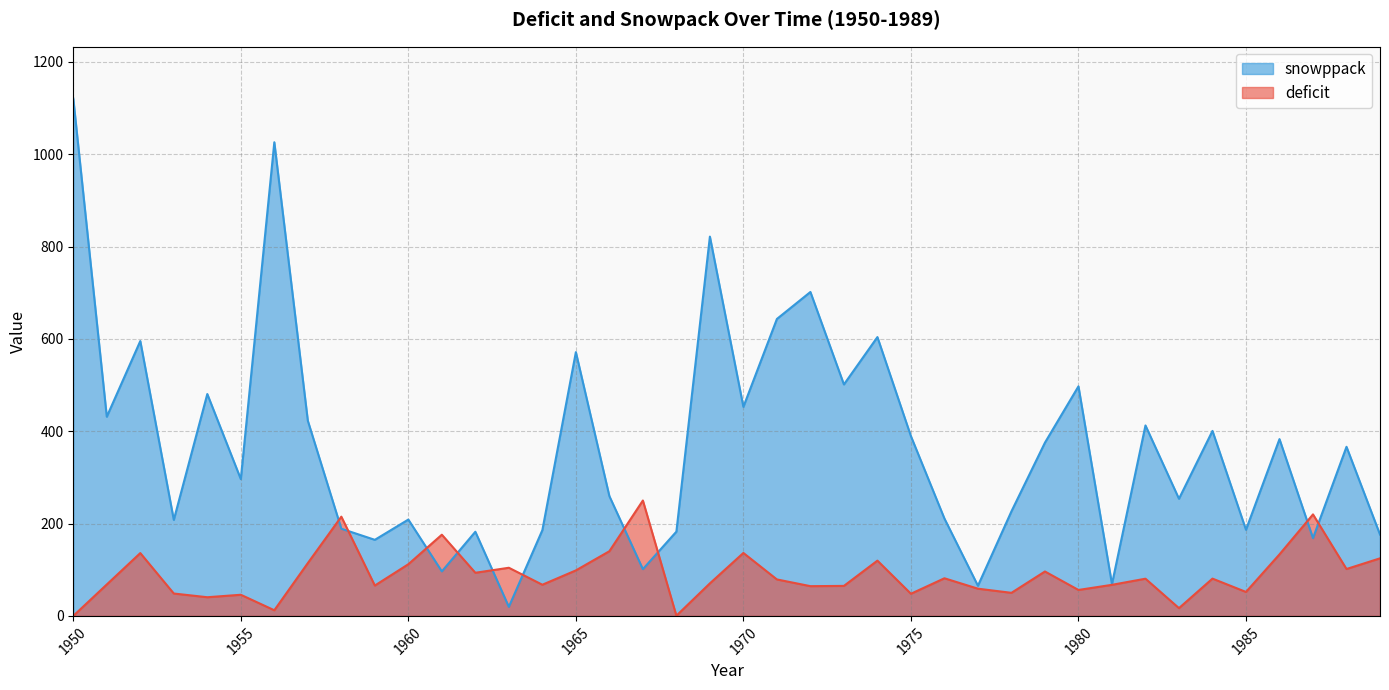

What is the value of the deficit point at the 20th from the left?

70.5